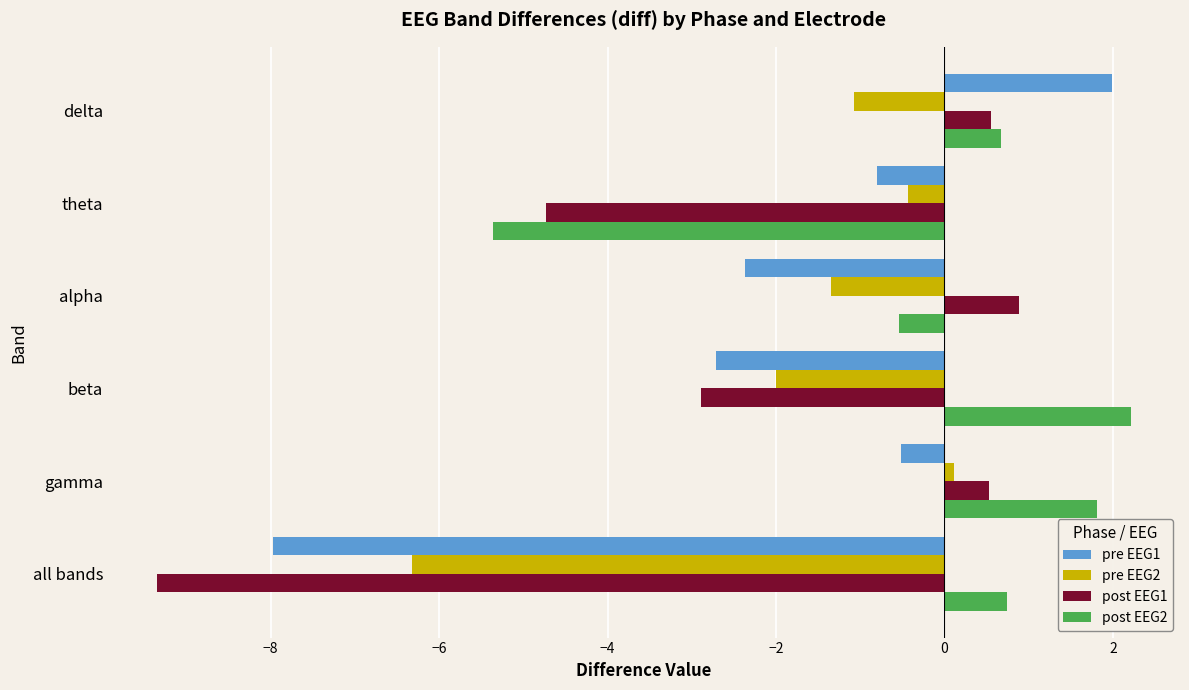

Which series has the largest range (max minus min)?

post EEG1